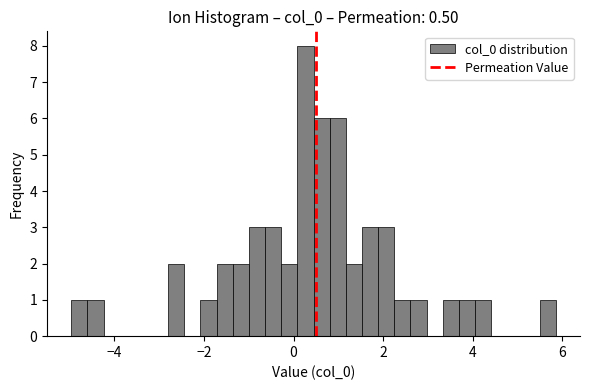

Around what value on the x-axis is the tallest bar? Give the approximate position of its centre, as read against the axis.

0.2